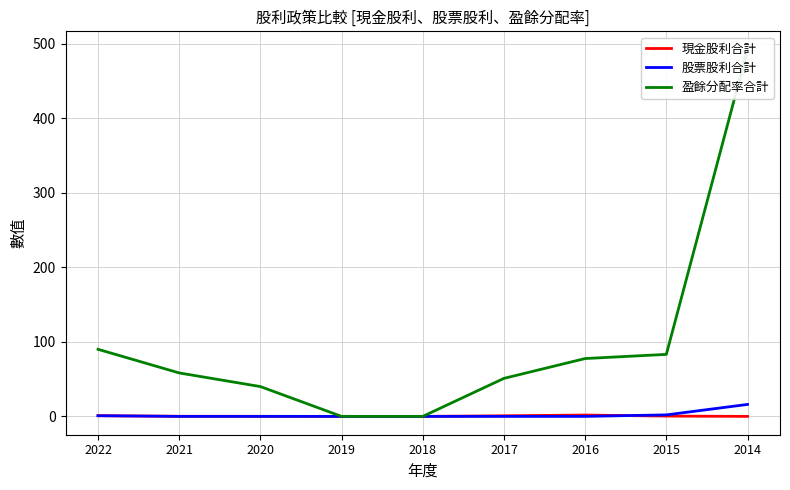

True or false: 盈餘分配率合計 and 現金股利合計 intersect in this chart.

False